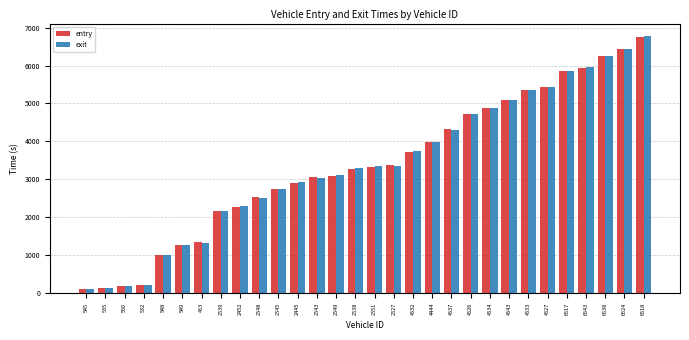

What is the difference between the exit values at 6517 and 4537?

1560.9